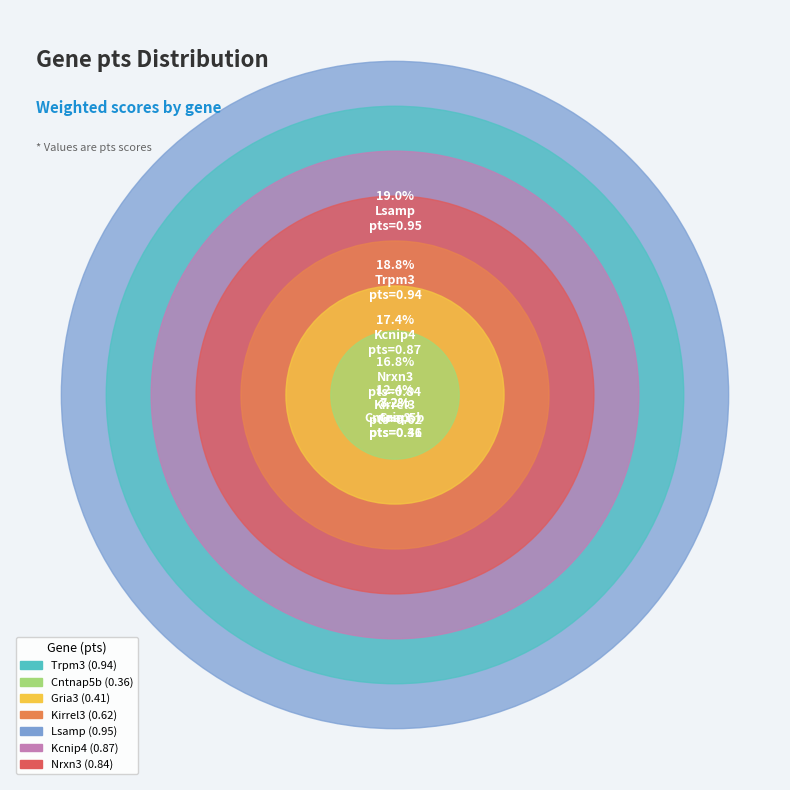

What is the change in value from Cntnap5b to Kirrel3?

+0.3